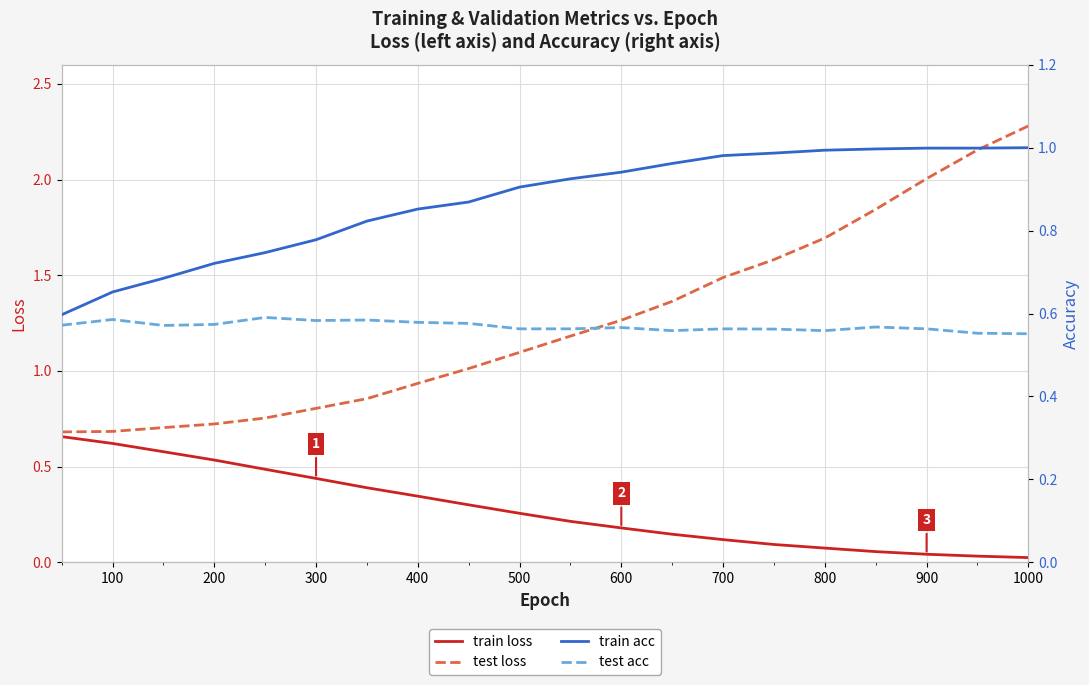

True or false: test loss has a value of 1.2 at 200.

False